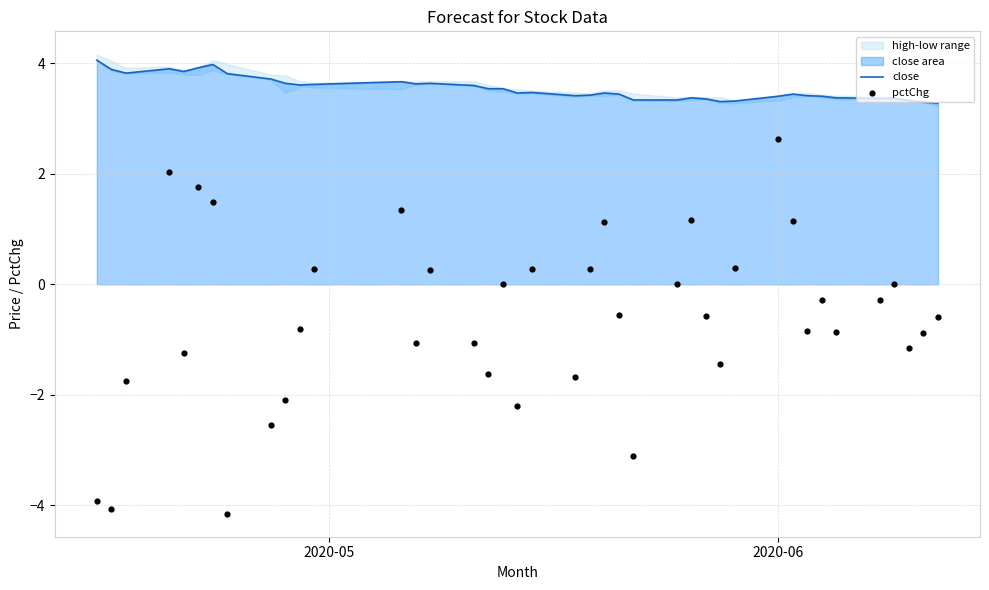

At how many categories does at least one series exceed 2?

40